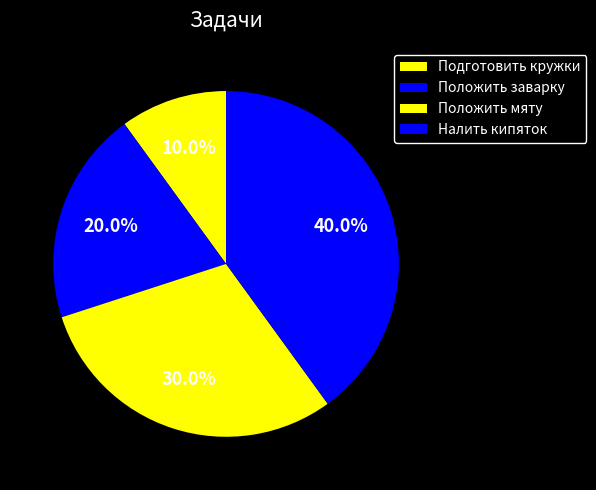

To the nearest percent, what percentage of the pie is Подготовить кружки?

10%